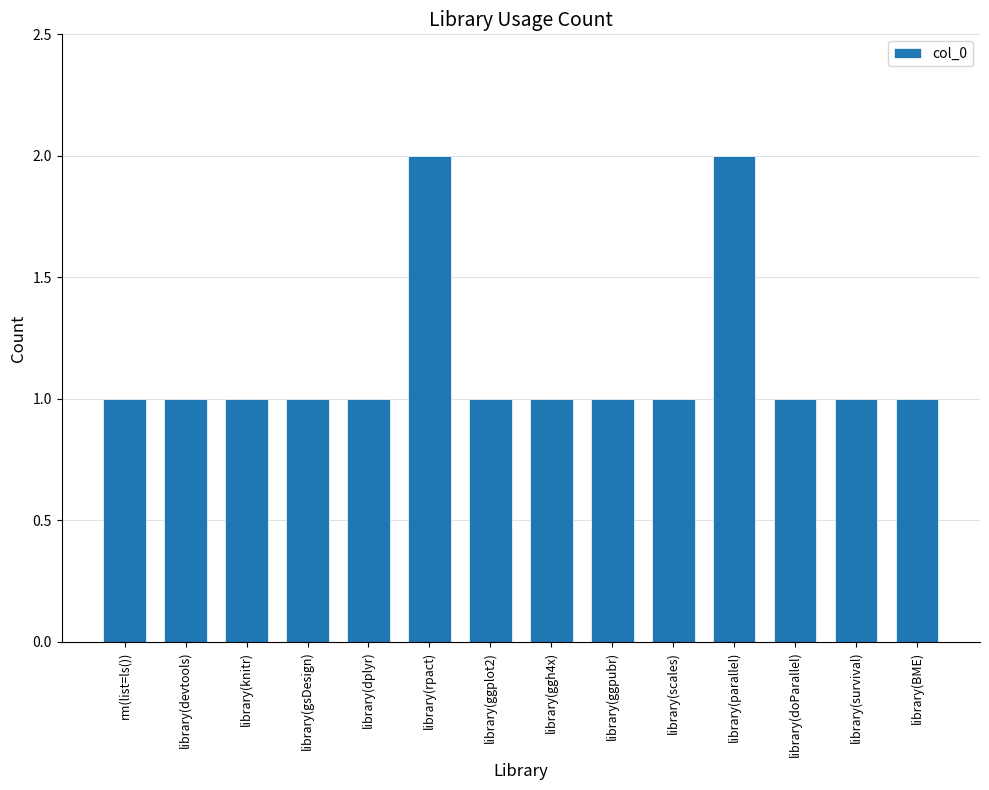

Reading left to right, list all the values displayed in this chart.

rm(list=ls())=1	library(devtools)=1	library(knitr)=1	library(gsDesign)=1	library(dplyr)=1	library(rpact)=2	library(ggplot2)=1	library(ggh4x)=1	library(ggpubr)=1	library(scales)=1	library(parallel)=2	library(doParallel)=1	library(survival)=1	library(BME)=1